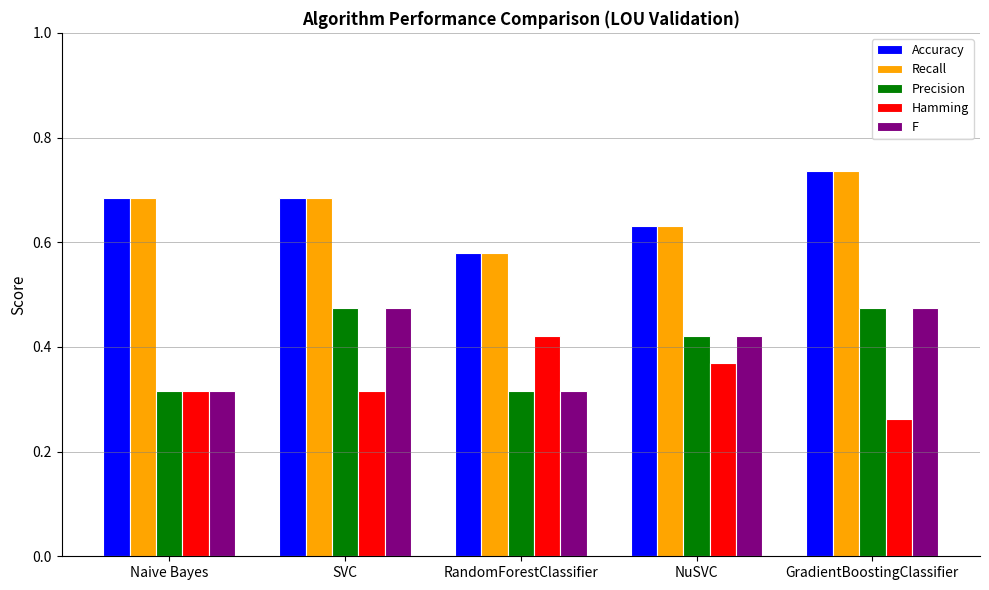

How many categories are shown in the chart?

5